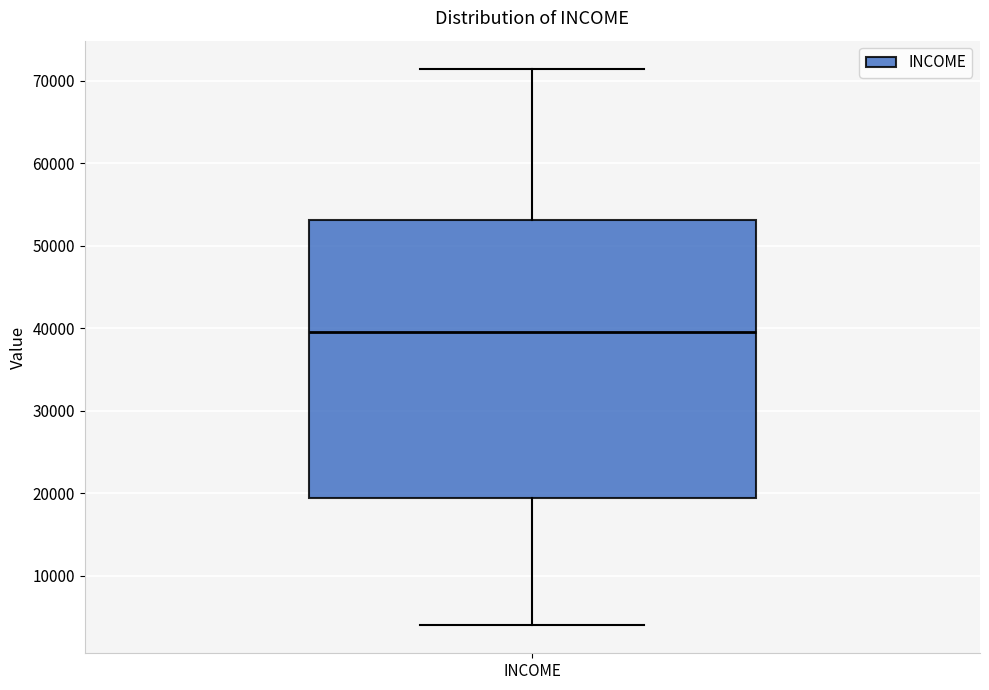

Read this box plot against the y-axis: the position of the median line, the range covered by the box, and the ends of both whiskers. The values are not printed on the chart, so give them approximately, as read against the axis.

median 40000, box 19000 to 53000, whiskers 4000 to 71000